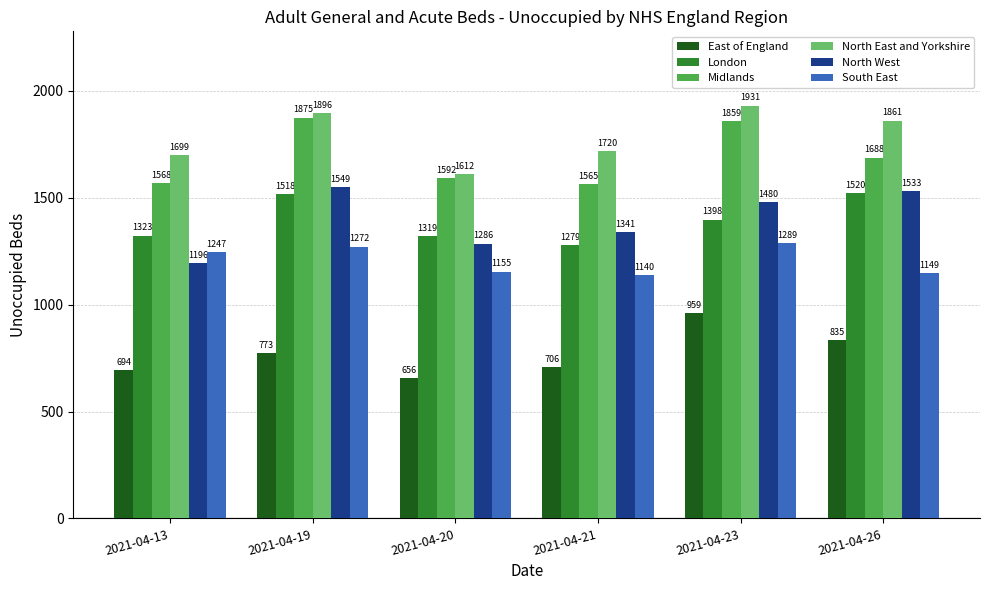

What is the value of the North West bar at the 6th from the left?

1533